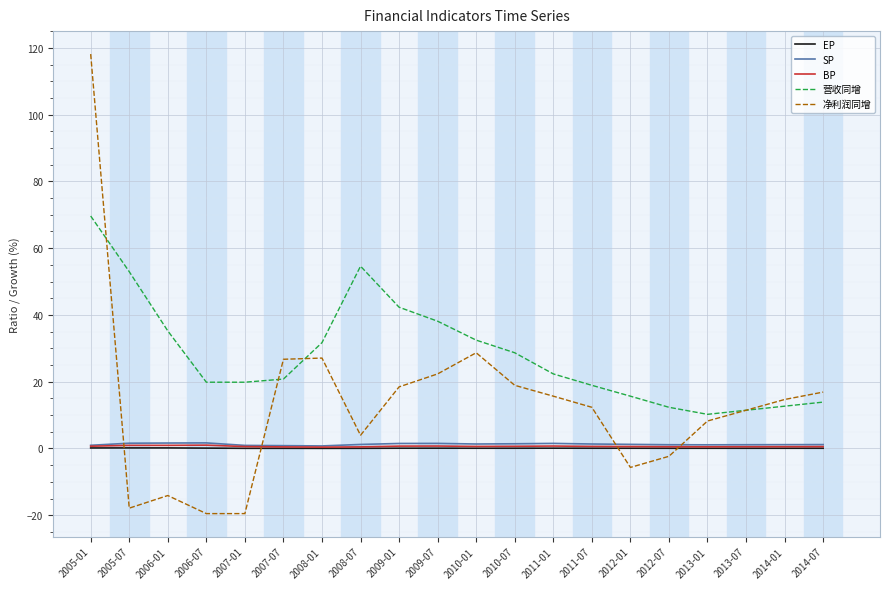

What is the minimum value shown in the chart?

-19.5